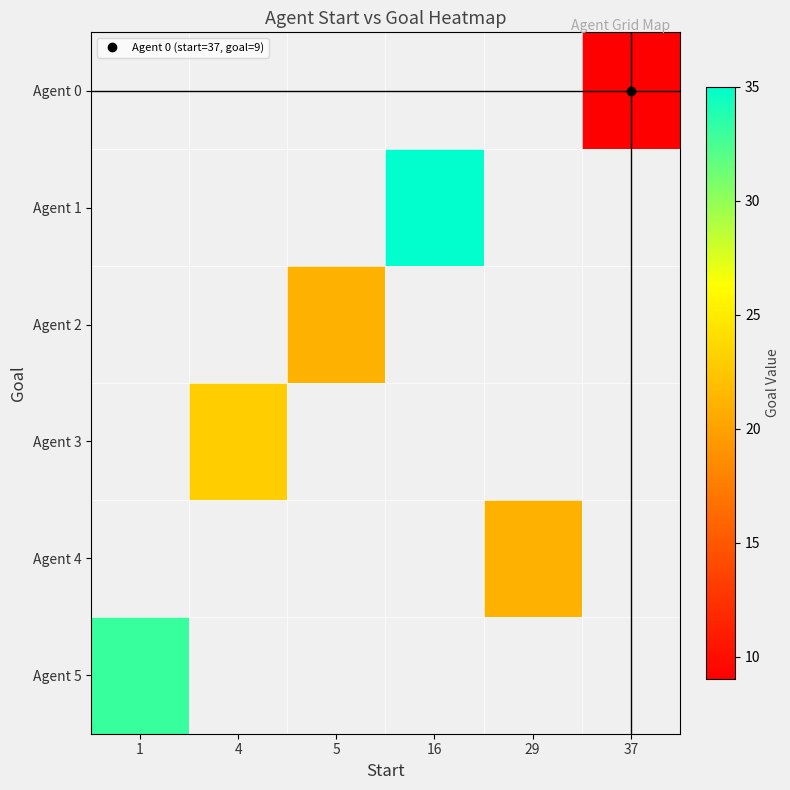

List the labels in order of Agent 1 value, largest first.

1, 4, 5, 16, 29, 37